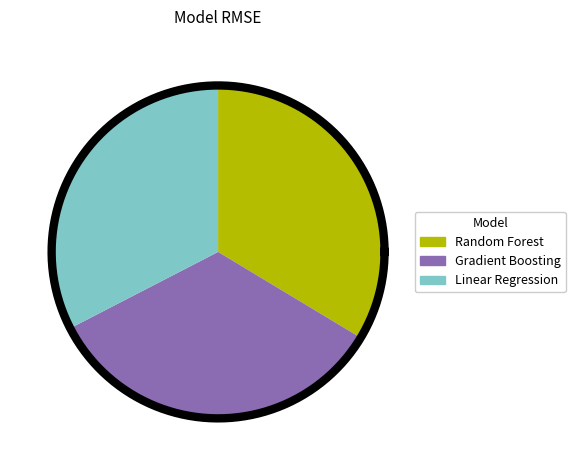

How many slices are in this pie chart?

3